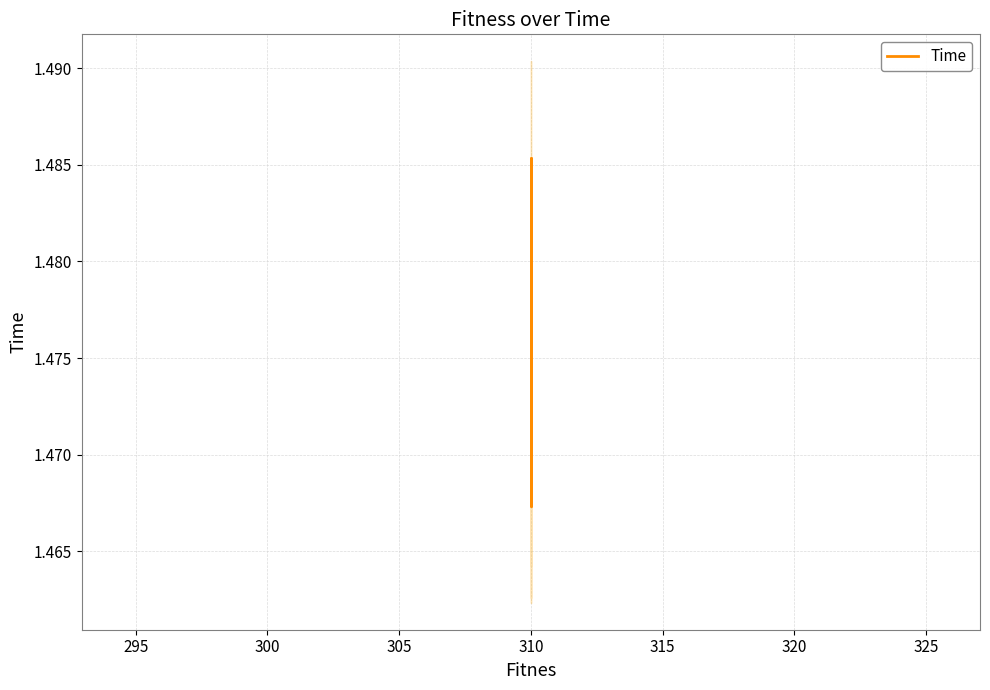

How many data points does each series have?

10